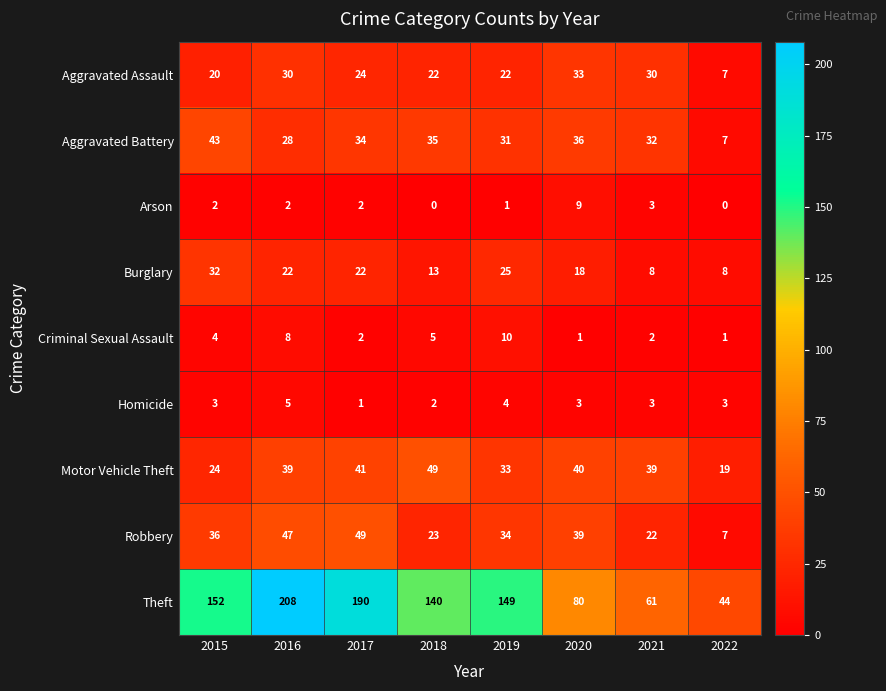

Between 2015 and 2019, which series saw the biggest shift?

Aggravated Battery